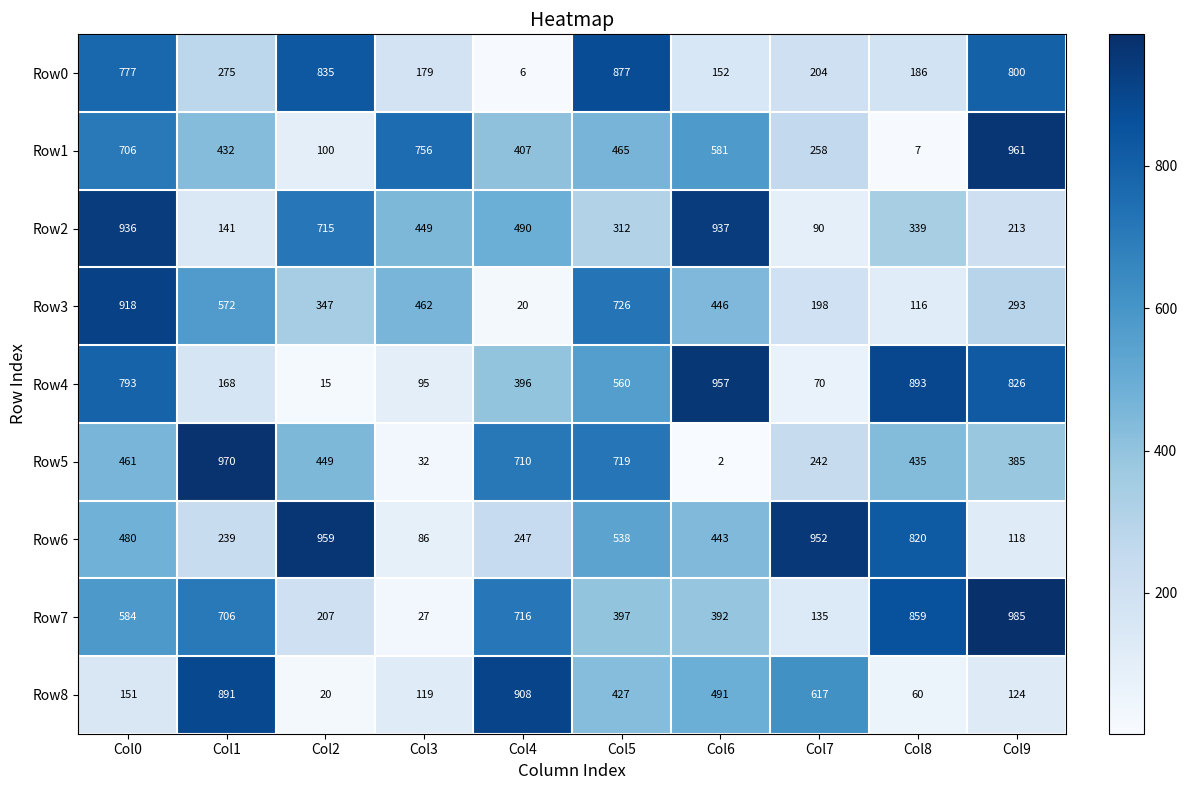

What is the sum of all Row2 values?

4622